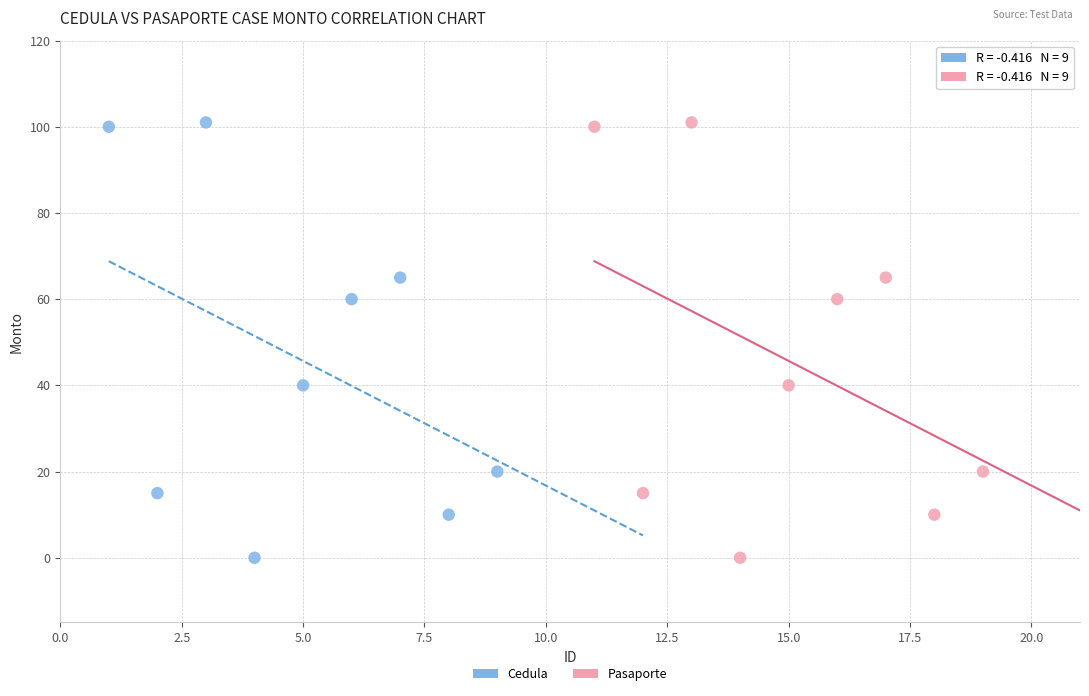

What are all the series names shown in the legend?

Cedula, Pasaporte